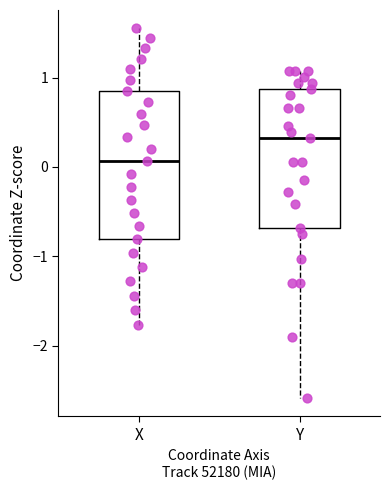

Reading left to right, read every box against the y-axis: the position of its median line, the range the box covers, and the ends of its whiskers. The values are not printed on the chart, so give them approximately, as read against the axis.

X: median 0.1, box -0.8 to 0.9, whiskers -1.8 to 1.6
Y: median 0.3, box -0.7 to 0.9, whiskers -2.6 to 1.1